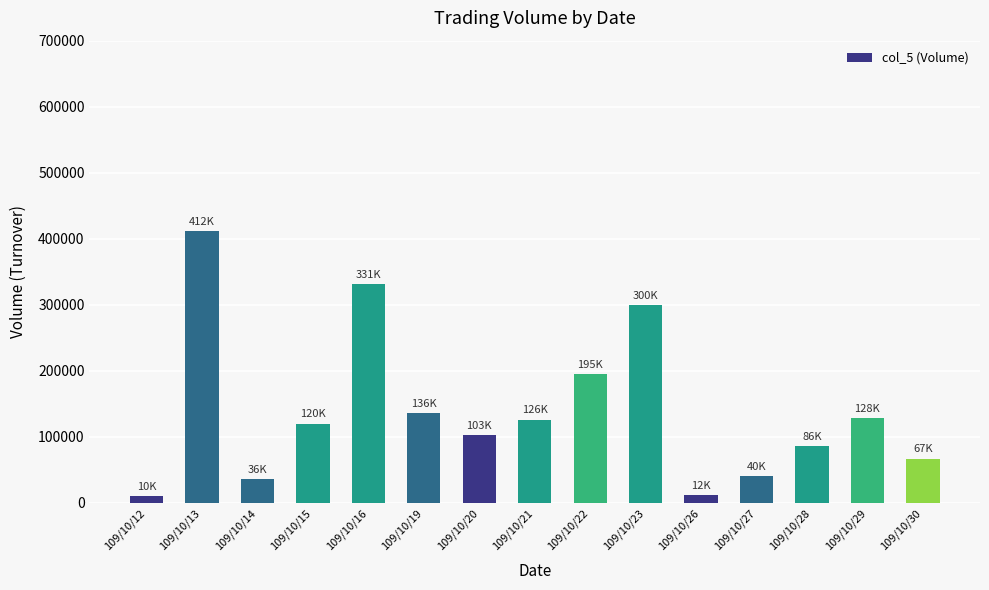

What is the value of the 7th bar from the left?

103000